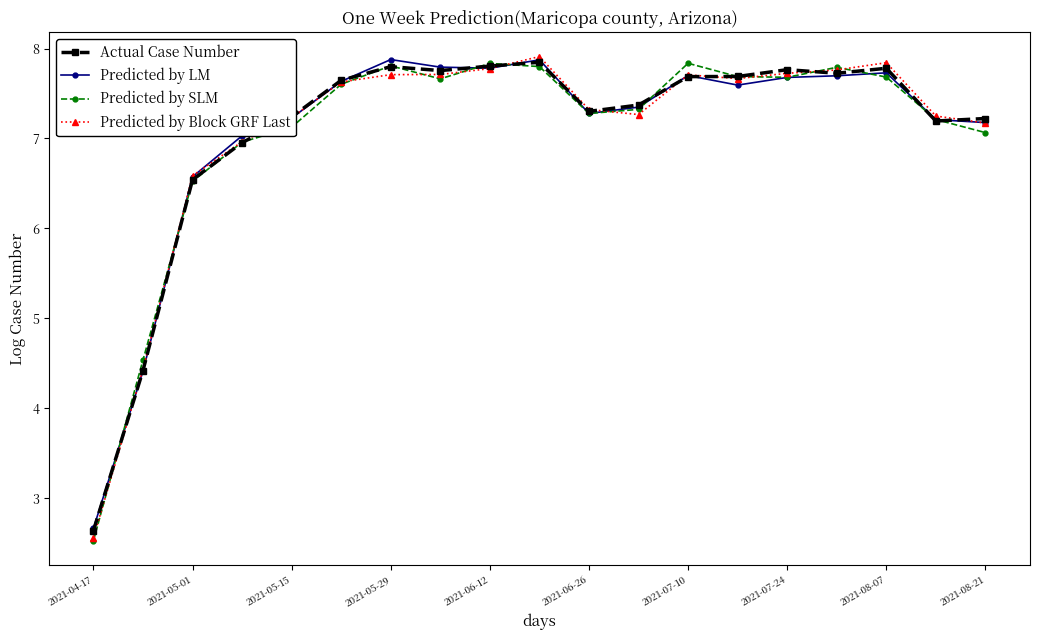

What is the minimum value shown in the chart?

2.5